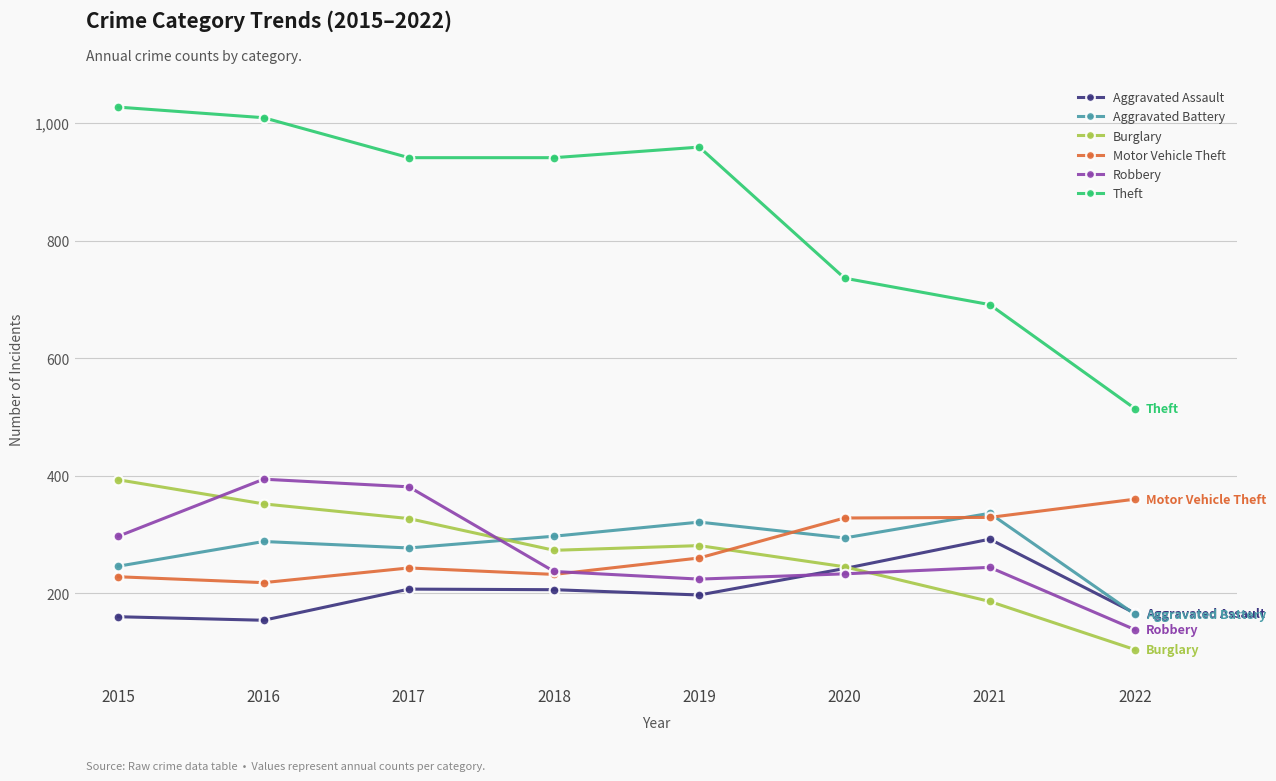

At 2016, list the series in order from smallest to largest.

Aggravated Assault, Motor Vehicle Theft, Aggravated Battery, Burglary, Robbery, Theft